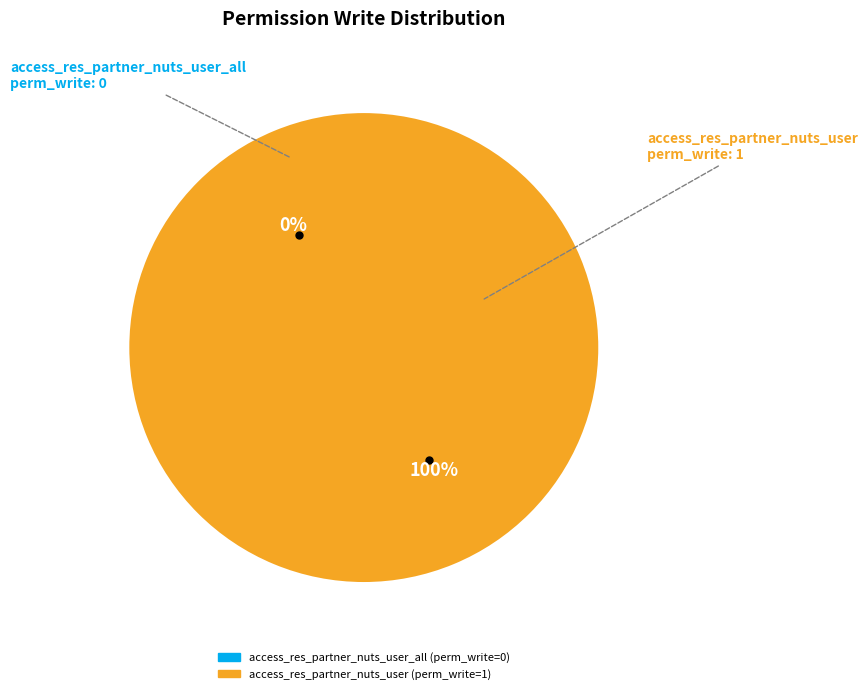

To the nearest percent, what is the difference between the access_res_partner_nuts_user and access_res_partner_nuts_user_all slice percentages?

100%